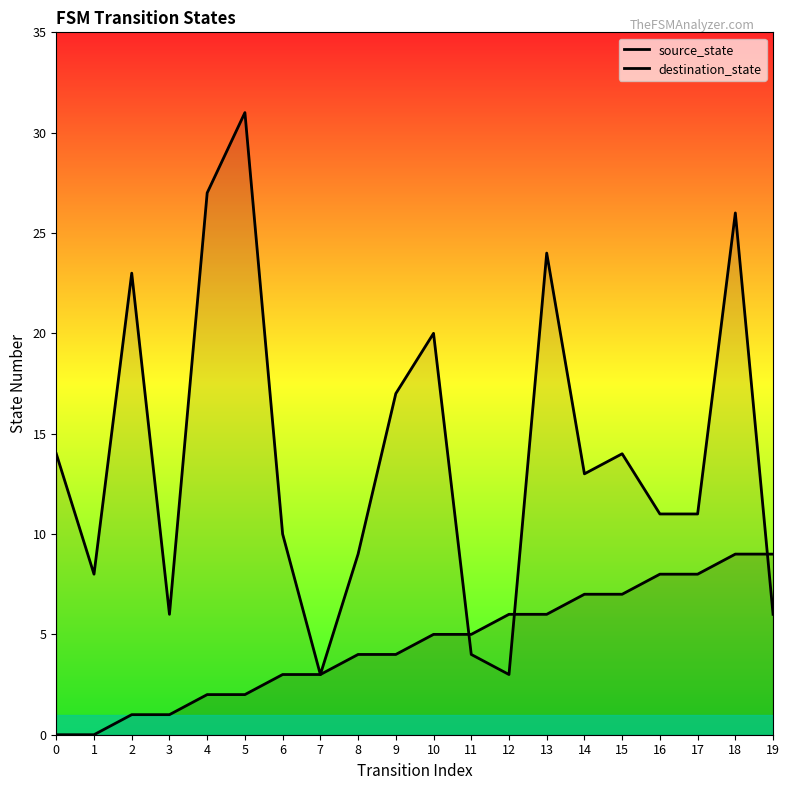

Which series ends up on top after the final intersection of source_state and destination_state?

source_state